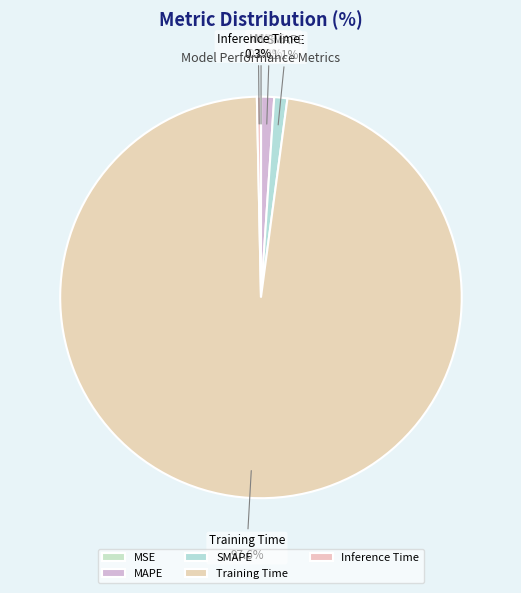

What is the total percentage of SMAPE and MAPE?

2.1%